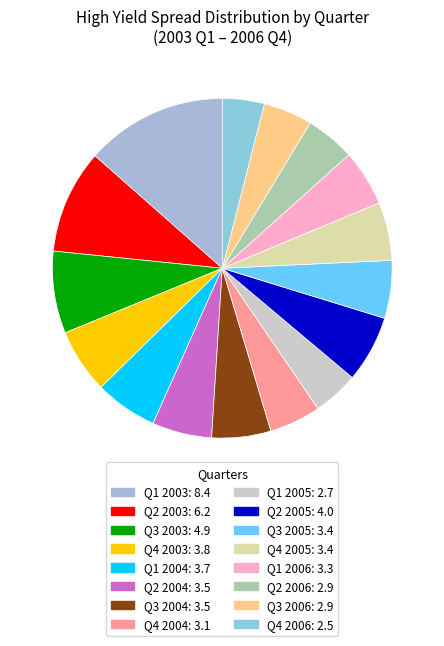

To the nearest percent, what is the difference between the Q1 2005 and Q4 2004 slice percentages?

1%